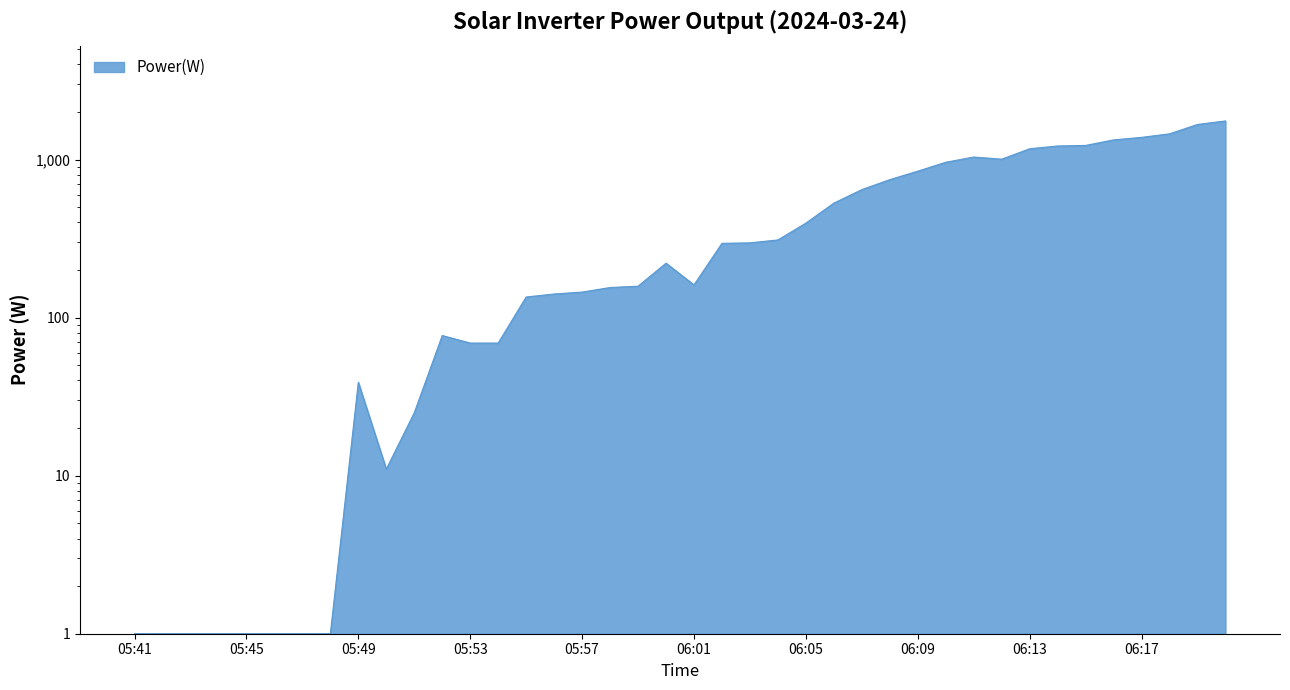

What is the sum of all values?

19683